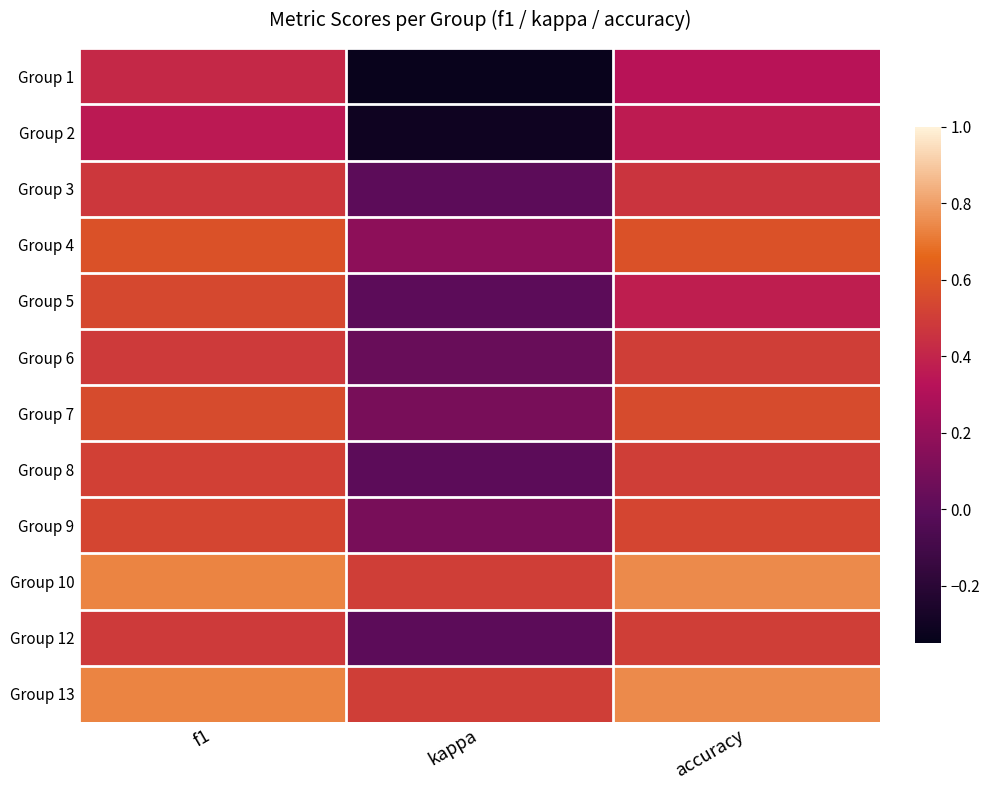

List the series in order of their peak value, highest first.

Group 10, Group 13, Group 4, Group 7, Group 5, Group 9, Group 8, Group 6, Group 12, Group 3, Group 1, Group 2